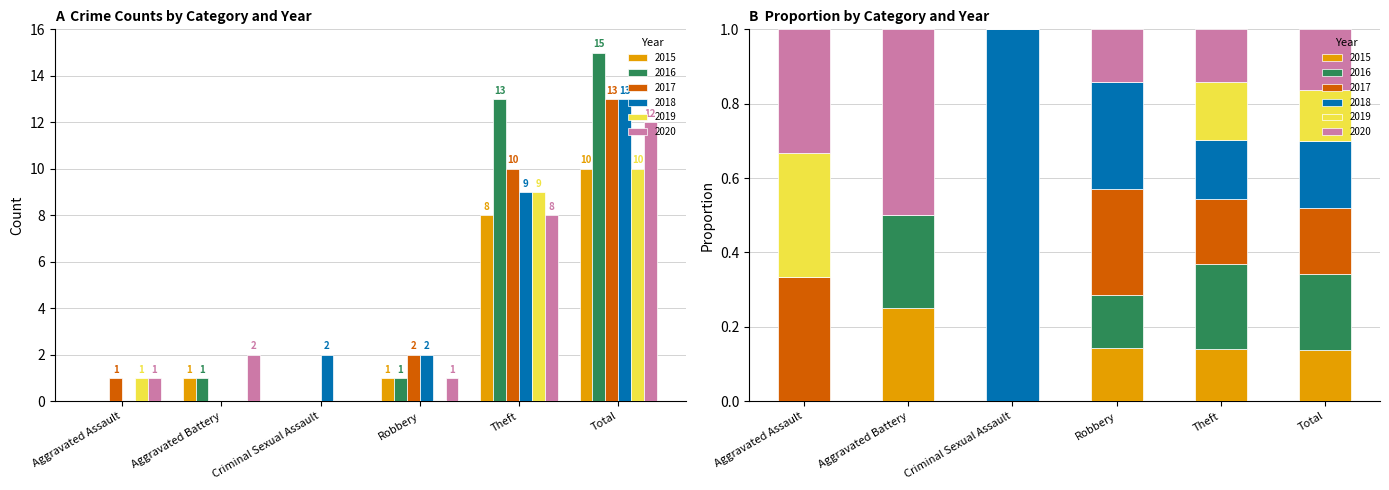

Reading left to right, transcribe all the data shown in this chart.

2015: 0	1	0	1	8	10
2016: 0	1	0	1	13	15
2017: 1	0	0	2	10	13
2018: 0	0	2	2	9	13
2019: 1	0	0	0	9	10
2020: 1	2	0	1	8	12